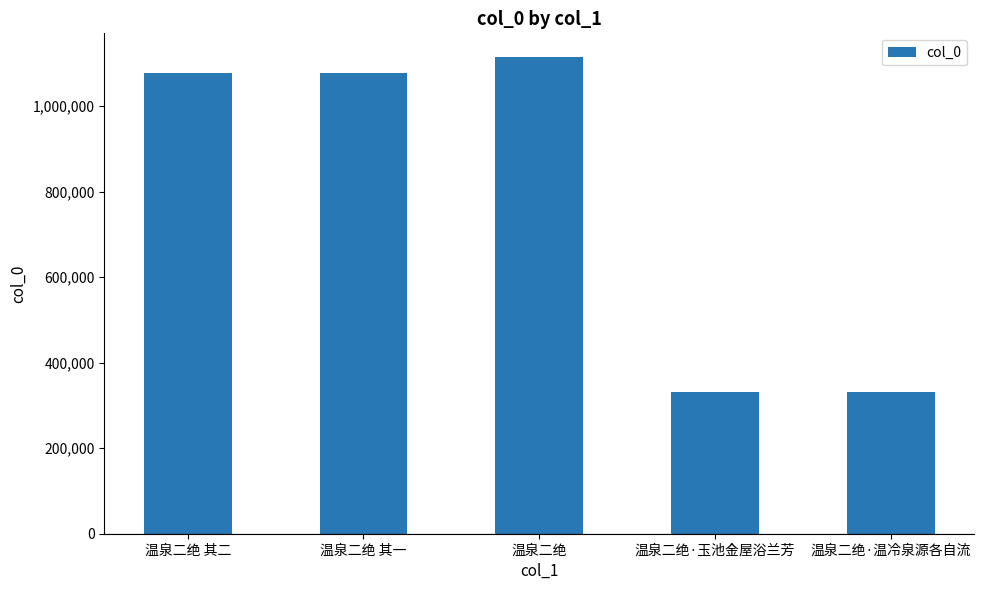

Where is the data nearest to the value 722776?

温泉二绝 其一